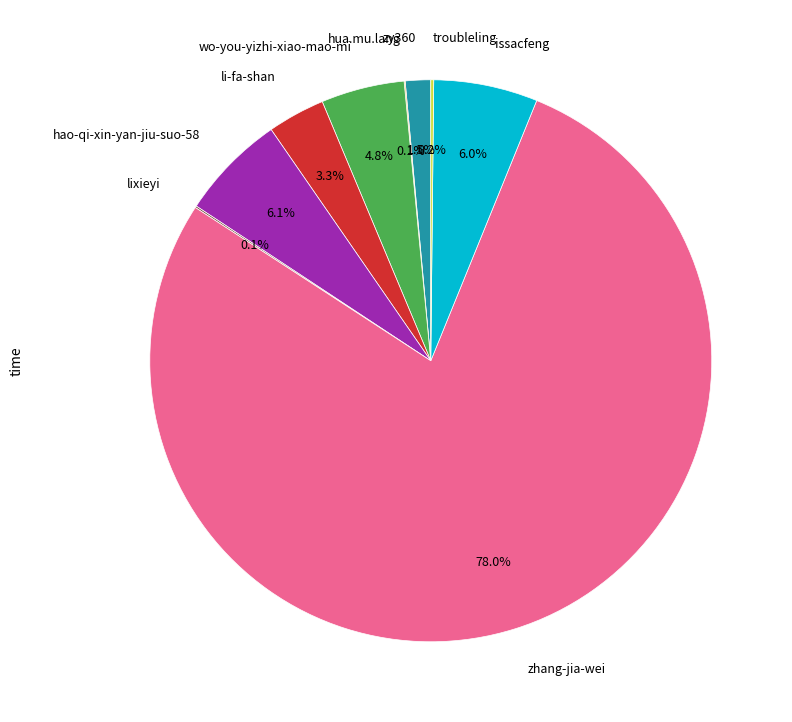

Is there any slice that represents more than half of the pie?

Yes